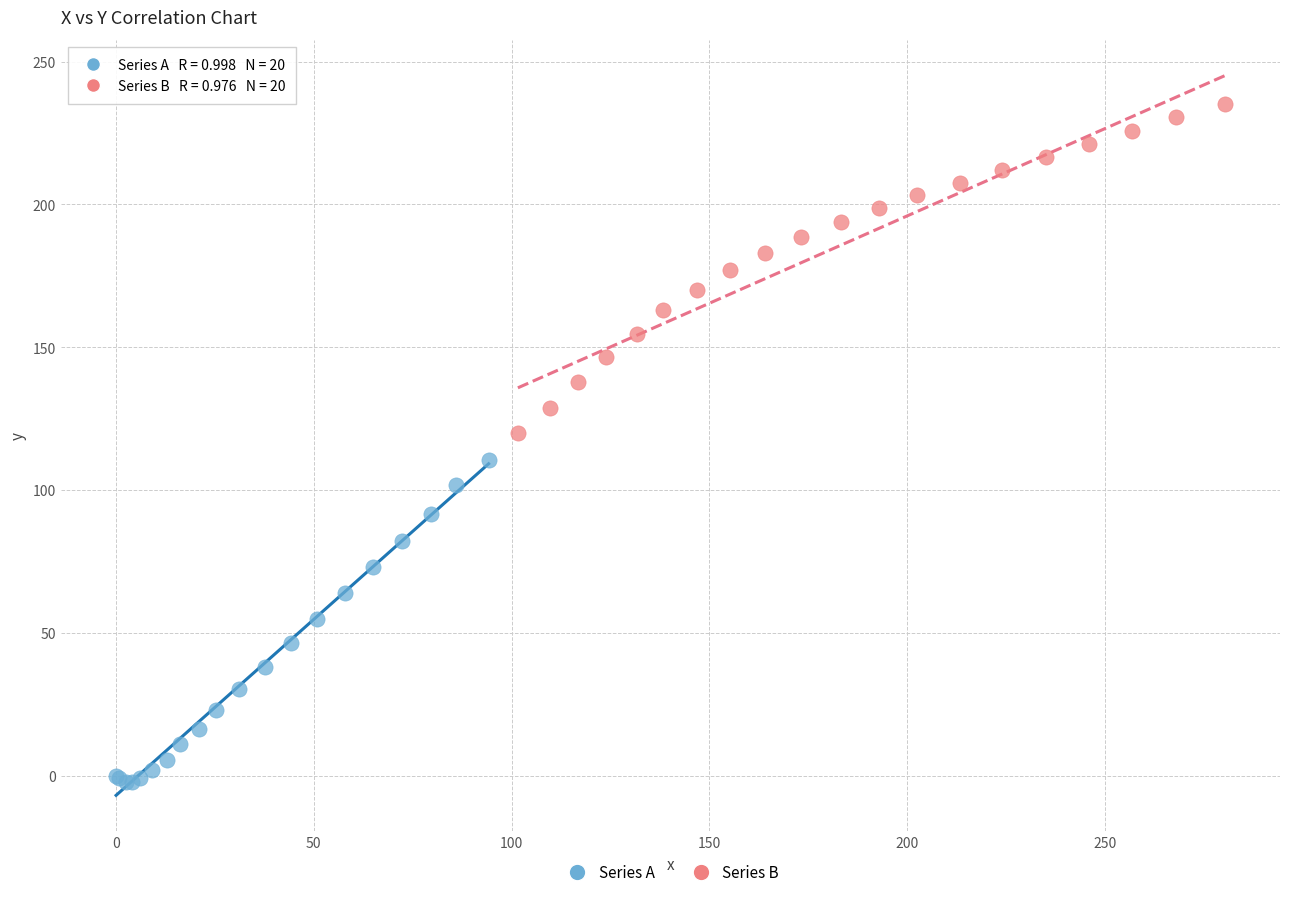

Which series has the widest spread of Y values?

Series B